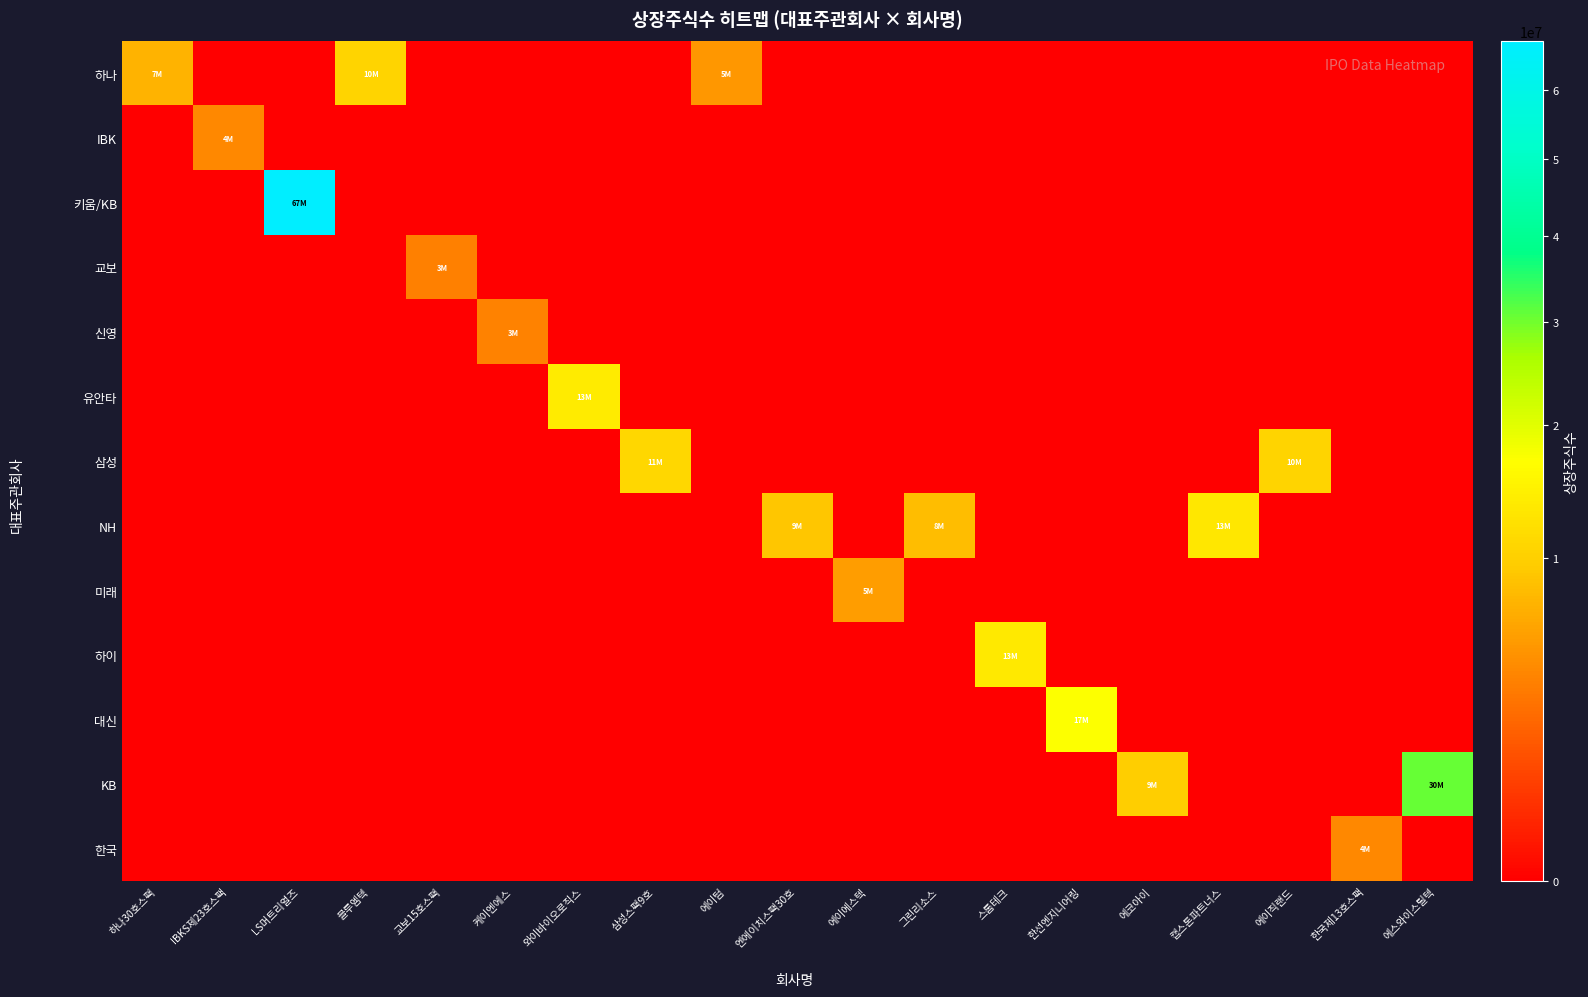

Reading left to right, extract all data points from this chart.

하나: 하나30호스팩=7305000	IBKS제23호스팩=0	LS머트리얼즈=0	블루엠텍=10650189	교보15호스팩=0	케이엔에스=0	와이바이오로직스=0	삼성스팩9호=0	에이텀=5345180	엔에이치스팩30호=0	에이에스텍=0	그린리소스=0	스톰테크=0	한선엔지니어링=0	에코아이=0	캡스톤파트너스=0	에이직랜드=0	한국제13호스팩=0	에스와이스틸텍=0
IBK: 하나30호스팩=0	IBKS제23호스팩=4230000	LS머트리얼즈=0	블루엠텍=0	교보15호스팩=0	케이엔에스=0	와이바이오로직스=0	삼성스팩9호=0	에이텀=0	엔에이치스팩30호=0	에이에스텍=0	그린리소스=0	스톰테크=0	한선엔지니어링=0	에코아이=0	캡스톤파트너스=0	에이직랜드=0	한국제13호스팩=0	에스와이스틸텍=0
키움/KB: 하나30호스팩=0	IBKS제23호스팩=0	LS머트리얼즈=67652659	블루엠텍=0	교보15호스팩=0	케이엔에스=0	와이바이오로직스=0	삼성스팩9호=0	에이텀=0	엔에이치스팩30호=0	에이에스텍=0	그린리소스=0	스톰테크=0	한선엔지니어링=0	에코아이=0	캡스톤파트너스=0	에이직랜드=0	한국제13호스팩=0	에스와이스틸텍=0
교보: 하나30호스팩=0	IBKS제23호스팩=0	LS머트리얼즈=0	블루엠텍=0	교보15호스팩=3810000	케이엔에스=0	와이바이오로직스=0	삼성스팩9호=0	에이텀=0	엔에이치스팩30호=0	에이에스텍=0	그린리소스=0	스톰테크=0	한선엔지니어링=0	에코아이=0	캡스톤파트너스=0	에이직랜드=0	한국제13호스팩=0	에스와이스틸텍=0
신영: 하나30호스팩=0	IBKS제23호스팩=0	LS머트리얼즈=0	블루엠텍=0	교보15호스팩=0	케이엔에스=3883557	와이바이오로직스=0	삼성스팩9호=0	에이텀=0	엔에이치스팩30호=0	에이에스텍=0	그린리소스=0	스톰테크=0	한선엔지니어링=0	에코아이=0	캡스톤파트너스=0	에이직랜드=0	한국제13호스팩=0	에스와이스틸텍=0
유안타: 하나30호스팩=0	IBKS제23호스팩=0	LS머트리얼즈=0	블루엠텍=0	교보15호스팩=0	케이엔에스=0	와이바이오로직스=13866898	삼성스팩9호=0	에이텀=0	엔에이치스팩30호=0	에이에스텍=0	그린리소스=0	스톰테크=0	한선엔지니어링=0	에코아이=0	캡스톤파트너스=0	에이직랜드=0	한국제13호스팩=0	에스와이스틸텍=0
삼성: 하나30호스팩=0	IBKS제23호스팩=0	LS머트리얼즈=0	블루엠텍=0	교보15호스팩=0	케이엔에스=0	와이바이오로직스=0	삼성스팩9호=11050000	에이텀=0	엔에이치스팩30호=0	에이에스텍=0	그린리소스=0	스톰테크=0	한선엔지니어링=0	에코아이=0	캡스톤파트너스=0	에이직랜드=10585320	한국제13호스팩=0	에스와이스틸텍=0
NH: 하나30호스팩=0	IBKS제23호스팩=0	LS머트리얼즈=0	블루엠텍=0	교보15호스팩=0	케이엔에스=0	와이바이오로직스=0	삼성스팩9호=0	에이텀=0	엔에이치스팩30호=9100000	에이에스텍=0	그린리소스=8183944	스톰테크=0	한선엔지니어링=0	에코아이=0	캡스톤파트너스=13346380	에이직랜드=0	한국제13호스팩=0	에스와이스틸텍=0
미래: 하나30호스팩=0	IBKS제23호스팩=0	LS머트리얼즈=0	블루엠텍=0	교보15호스팩=0	케이엔에스=0	와이바이오로직스=0	삼성스팩9호=0	에이텀=0	엔에이치스팩30호=0	에이에스텍=5657215	그린리소스=0	스톰테크=0	한선엔지니어링=0	에코아이=0	캡스톤파트너스=0	에이직랜드=0	한국제13호스팩=0	에스와이스틸텍=0
하이: 하나30호스팩=0	IBKS제23호스팩=0	LS머트리얼즈=0	블루엠텍=0	교보15호스팩=0	케이엔에스=0	와이바이오로직스=0	삼성스팩9호=0	에이텀=0	엔에이치스팩30호=0	에이에스텍=0	그린리소스=0	스톰테크=13436499	한선엔지니어링=0	에코아이=0	캡스톤파트너스=0	에이직랜드=0	한국제13호스팩=0	에스와이스틸텍=0
대신: 하나30호스팩=0	IBKS제23호스팩=0	LS머트리얼즈=0	블루엠텍=0	교보15호스팩=0	케이엔에스=0	와이바이오로직스=0	삼성스팩9호=0	에이텀=0	엔에이치스팩30호=0	에이에스텍=0	그린리소스=0	스톰테크=0	한선엔지니어링=17002500	에코아이=0	캡스톤파트너스=0	에이직랜드=0	한국제13호스팩=0	에스와이스틸텍=0
KB: 하나30호스팩=0	IBKS제23호스팩=0	LS머트리얼즈=0	블루엠텍=0	교보15호스팩=0	케이엔에스=0	와이바이오로직스=0	삼성스팩9호=0	에이텀=0	엔에이치스팩30호=0	에이에스텍=0	그린리소스=0	스톰테크=0	한선엔지니어링=0	에코아이=9877043	캡스톤파트너스=0	에이직랜드=0	한국제13호스팩=0	에스와이스틸텍=30610000
한국: 하나30호스팩=0	IBKS제23호스팩=0	LS머트리얼즈=0	블루엠텍=0	교보15호스팩=0	케이엔에스=0	와이바이오로직스=0	삼성스팩9호=0	에이텀=0	엔에이치스팩30호=0	에이에스텍=0	그린리소스=0	스톰테크=0	한선엔지니어링=0	에코아이=0	캡스톤파트너스=0	에이직랜드=0	한국제13호스팩=4320000	에스와이스틸텍=0